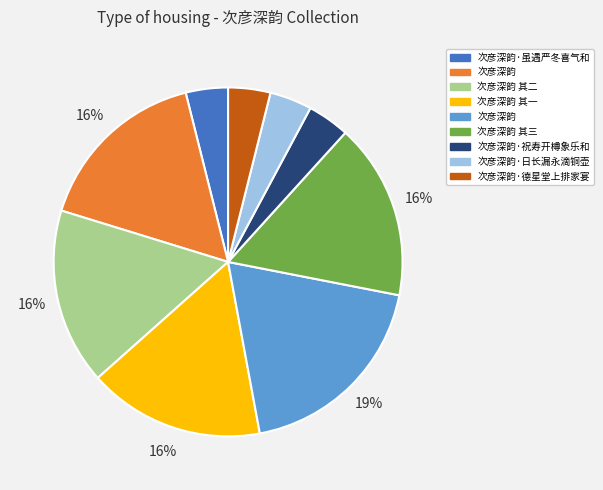

To the nearest percent, what is the average slice percentage?

11%